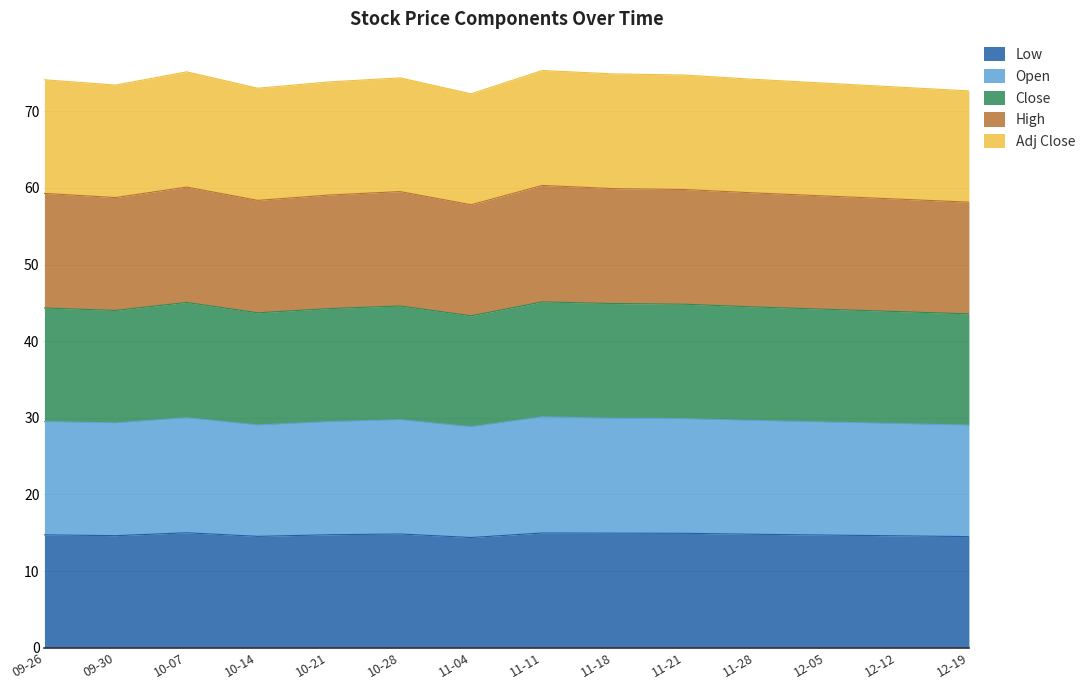

What is the label of the 9th point from the left?

11-18